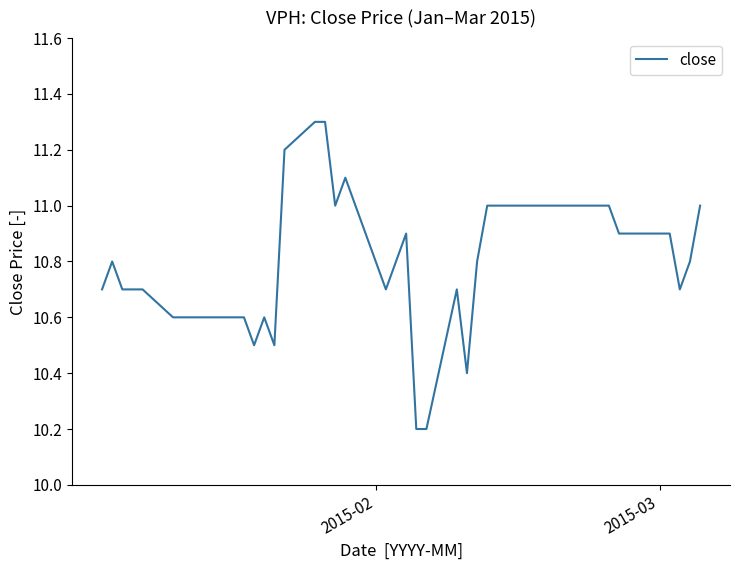

Does the chart have visible grid lines?

No